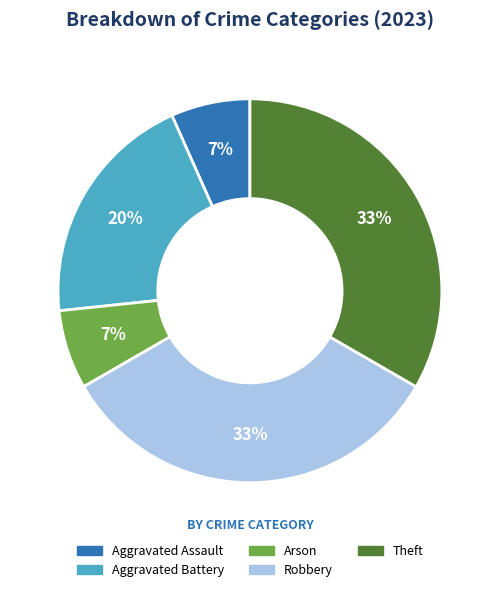

Combined, do Arson and Theft account for over 50%?

No